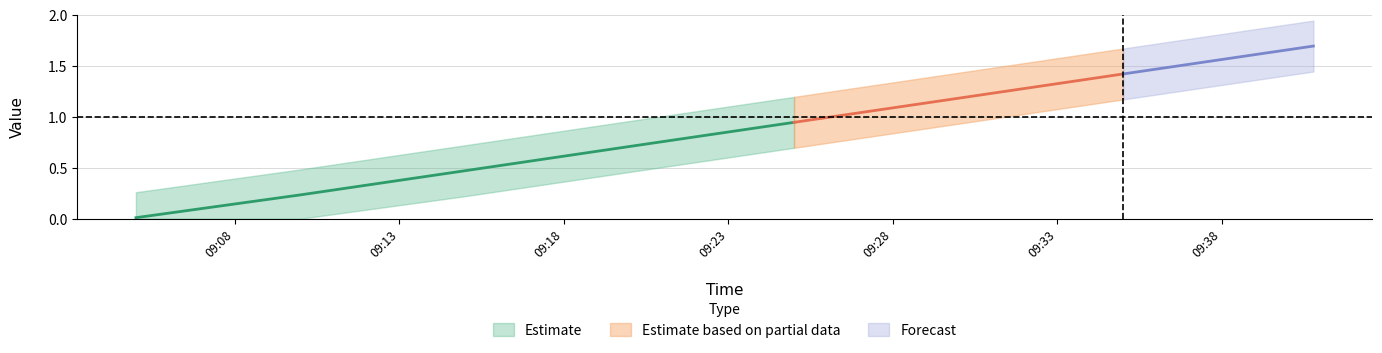

Rank the categories by value from highest to lowest.

1638610847.0, 1638610800.0, 1638610500.0, 1638610200.0, 1638609900.0, 1638609600.0, 1638609300.0, 1638609000.0, 1638608700.0